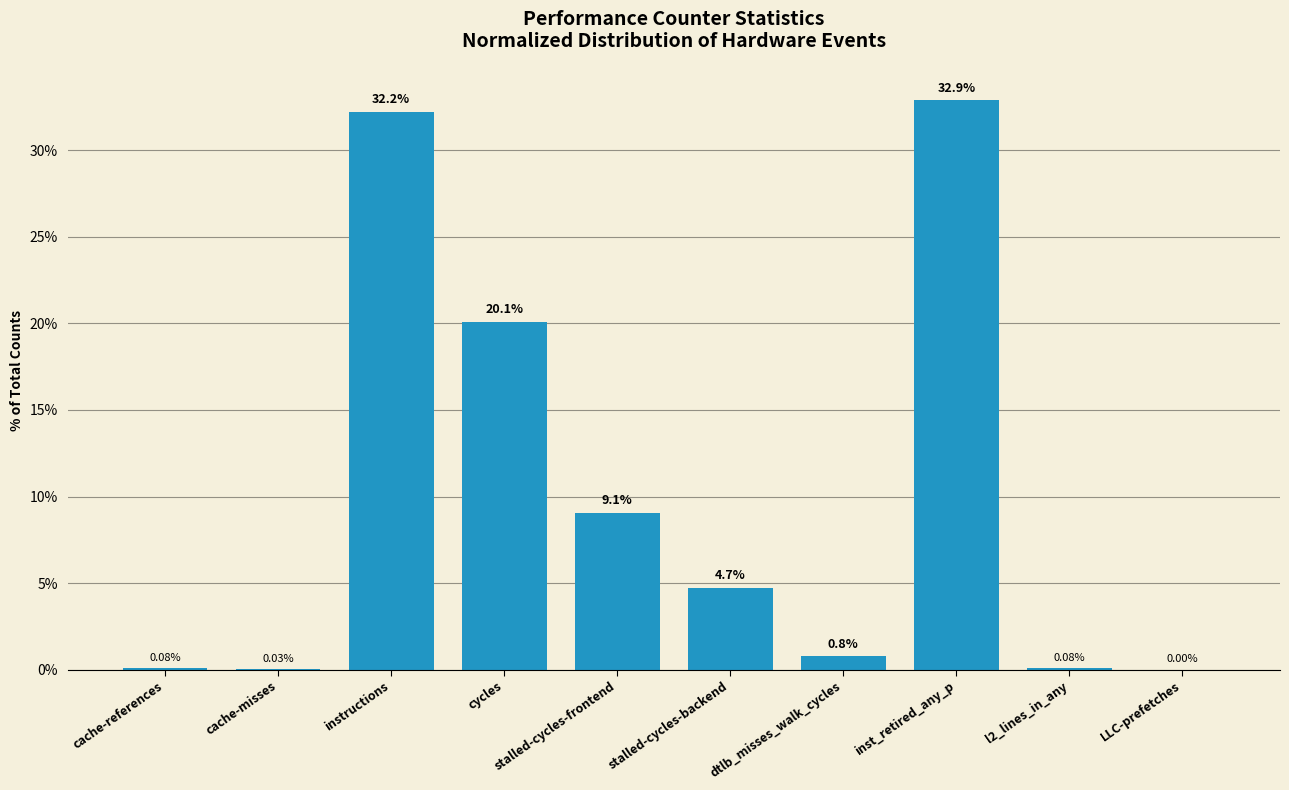

The chart shows a value of 0.8 at dtlb_misses_walk_cycles. True or false?

True